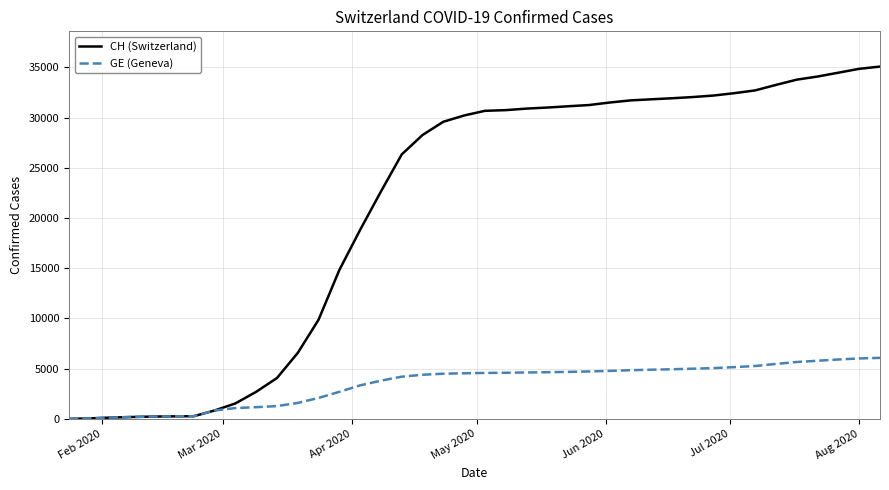

Which series has the largest total across all categories?

CH (Switzerland)